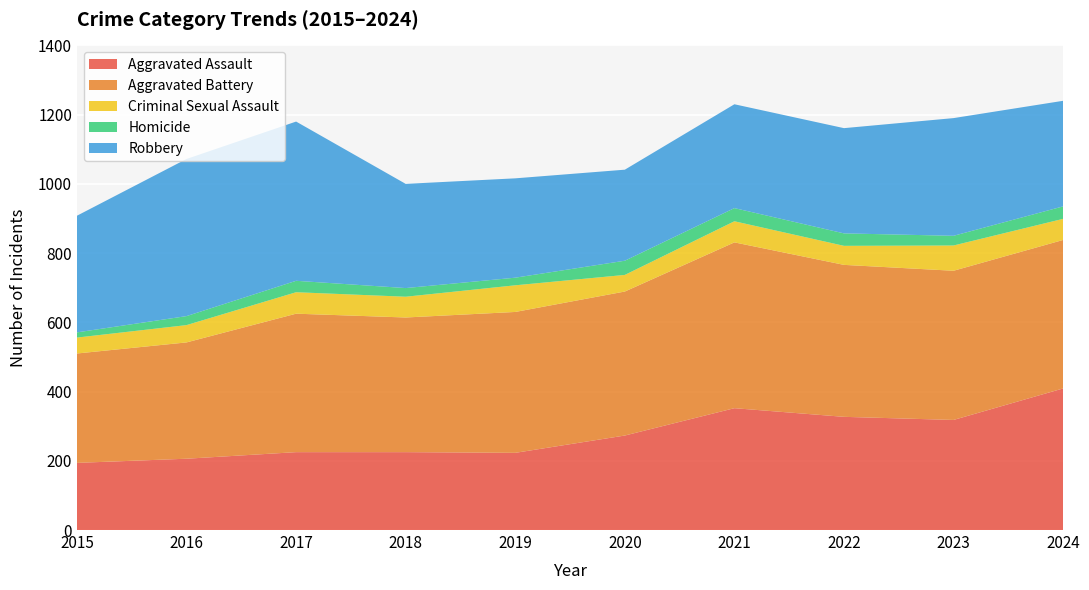

Reading left to right, transcribe all the data shown in this chart.

Aggravated Assault: 194	206	225	225	223	273	352	327	318	409
Aggravated Battery: 316	336	400	389	407	416	479	439	431	429
Criminal Sexual Assault: 46	50	62	60	77	48	61	55	73	61
Homicide: 15	26	33	25	22	41	38	36	28	36
Robbery: 337	454	460	301	287	263	300	304	340	305